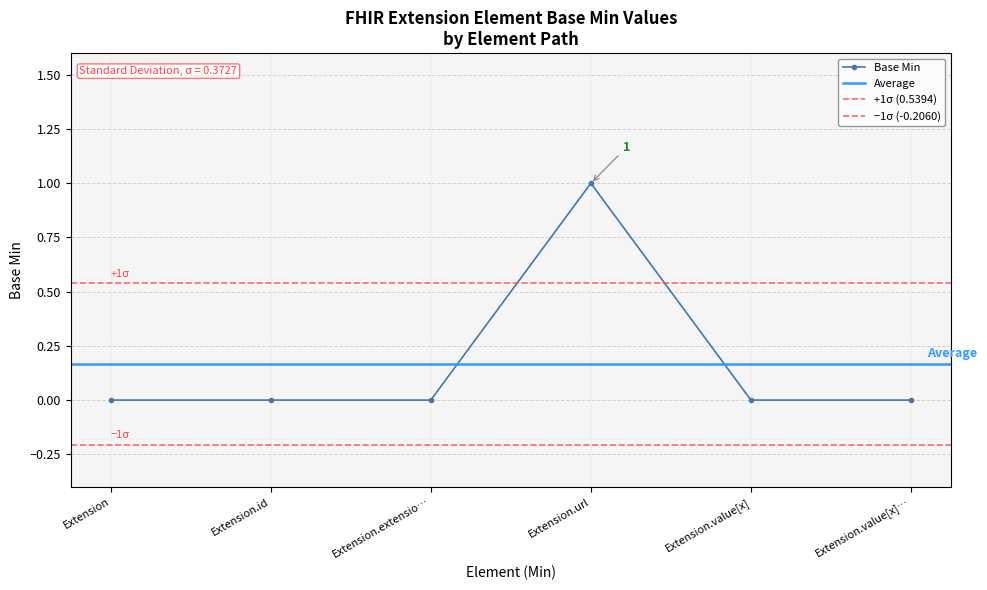

How many values exceed 0?

1